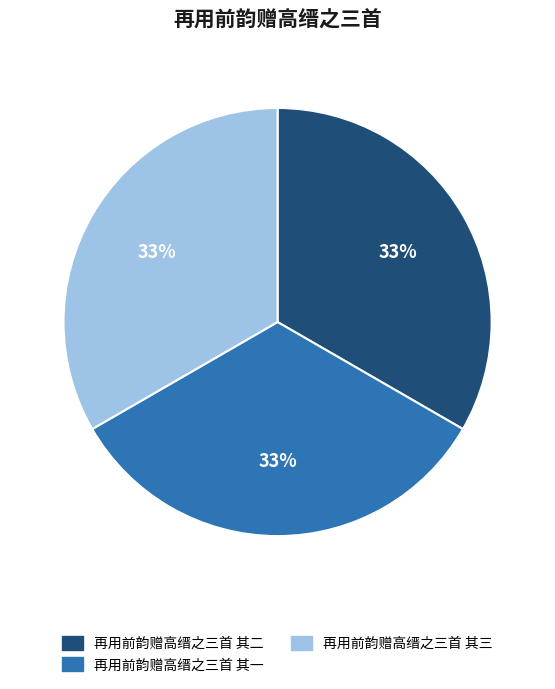

The 再用前韵赠高缙之三首 其三 slice represents 33% of the pie. True or false?

True